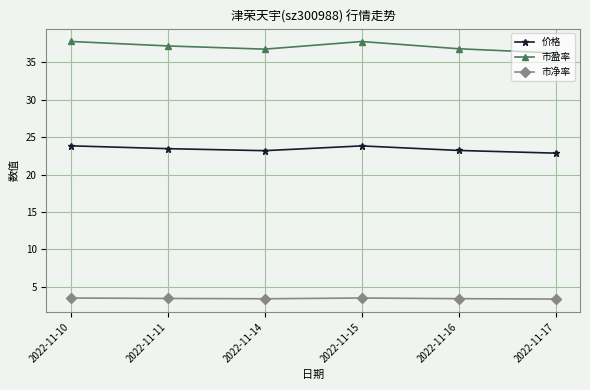

What is the difference between the maximum and minimum values in the 市净率 series?

0.1